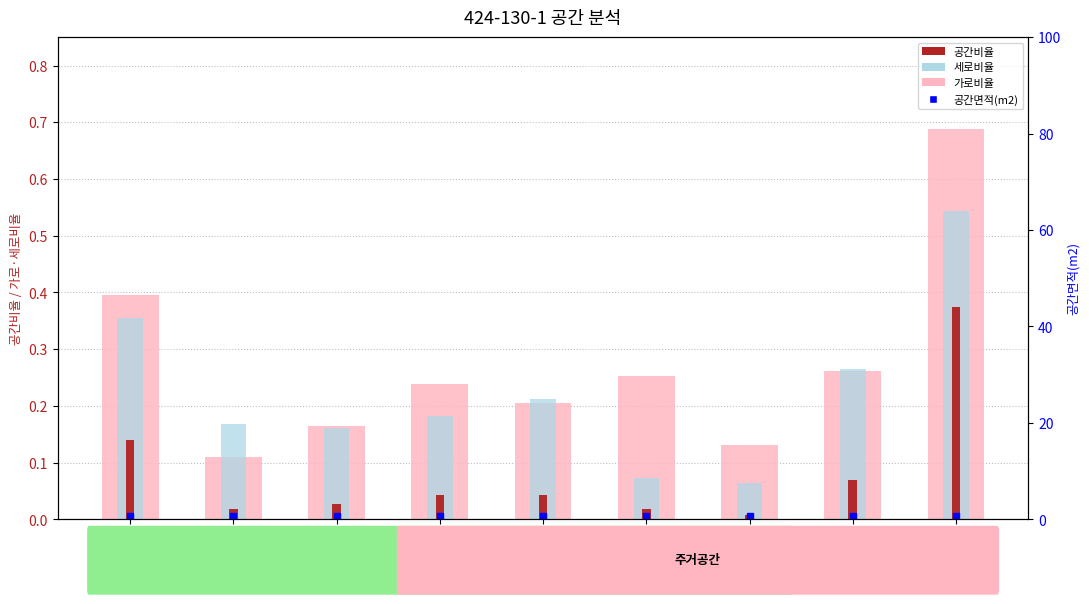

Which series has the widest spread of values?

가로비율